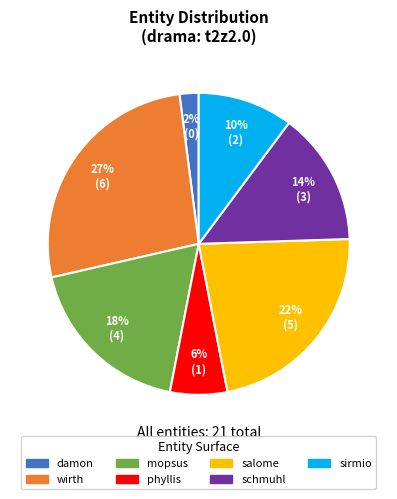

Rank the categories by value from lowest to highest.

damon, phyllis, sirmio, schmuhl, mopsus, salome, wirth